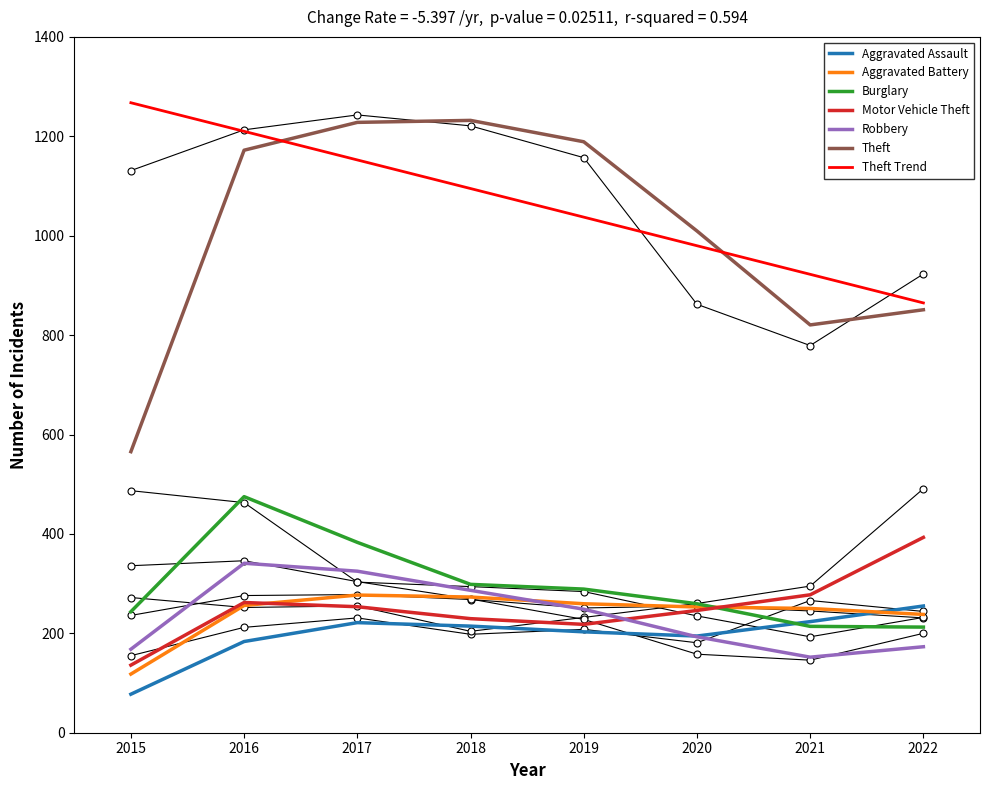

Is this an area chart (filled region under the line)?

No